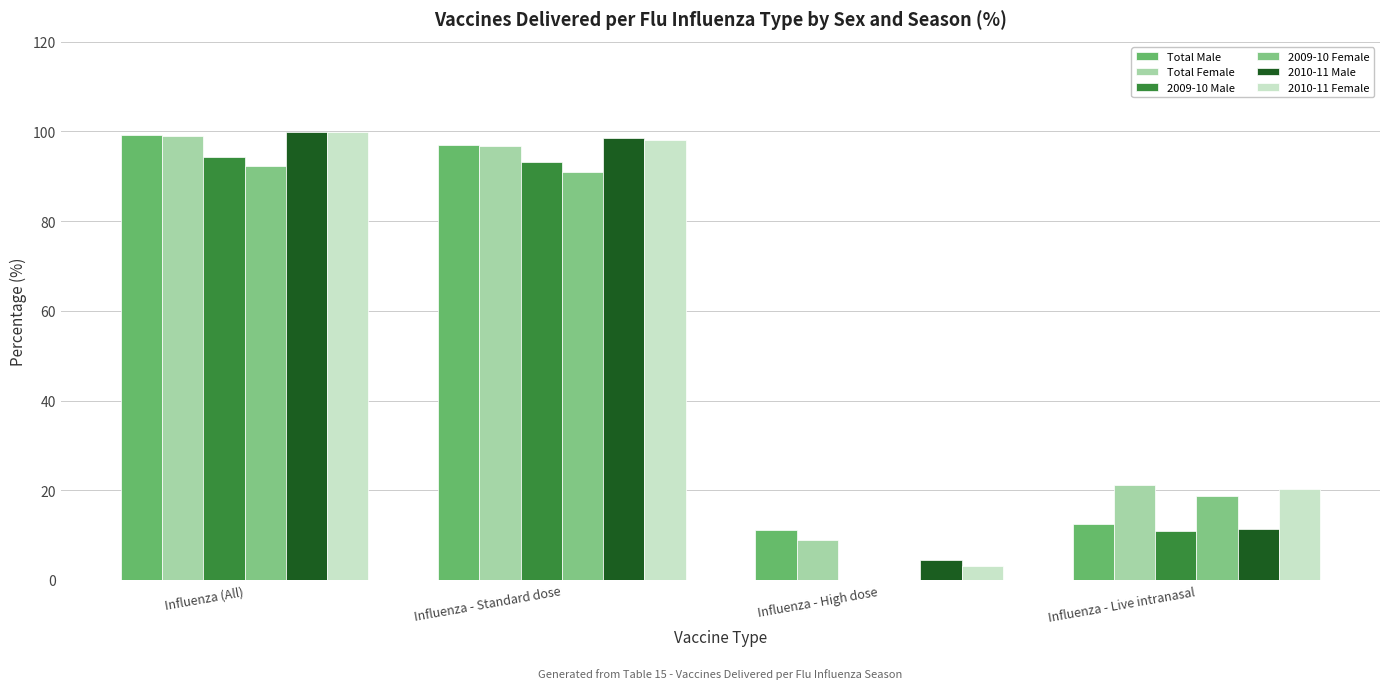

Which category has the highest value across all series?

Influenza (All)